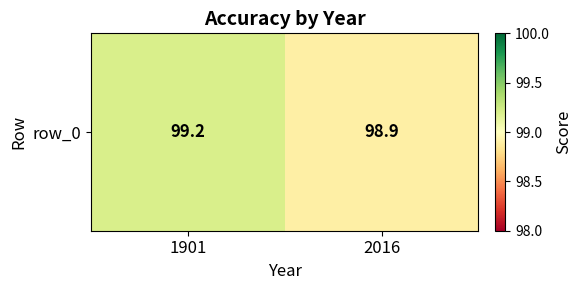

What is the ratio of the value at 1901 to the value at 2016?

1.0